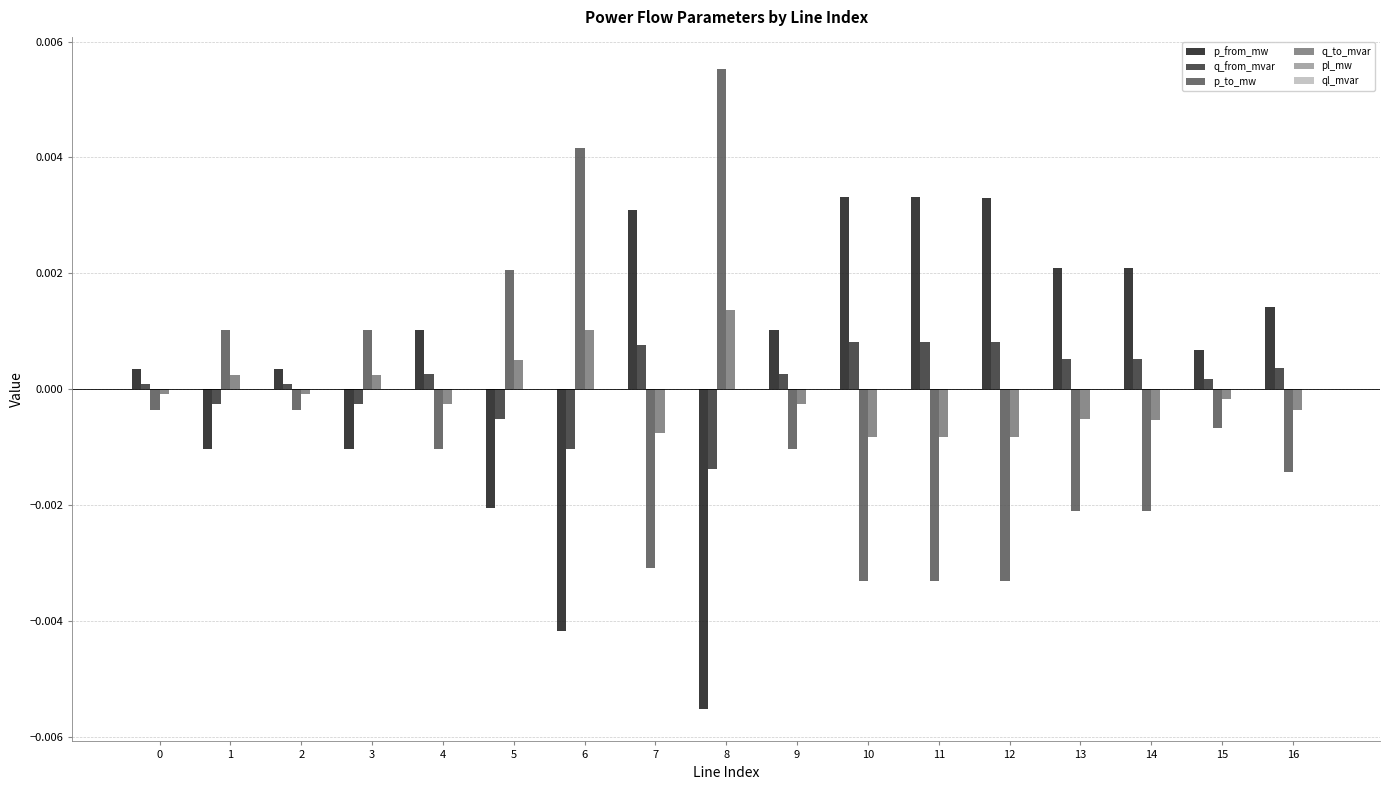

Are the bars grouped side by side (vs. stacked)?

Yes